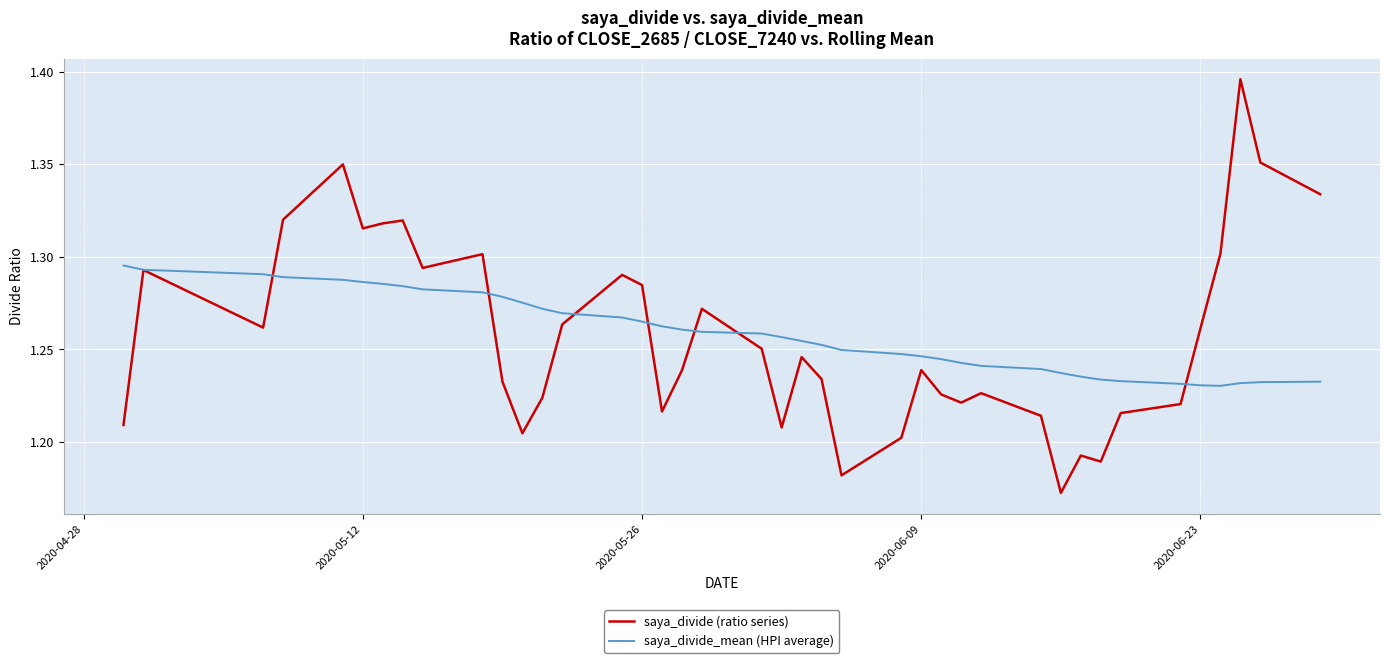

Is this an area chart (filled region under the line)?

No